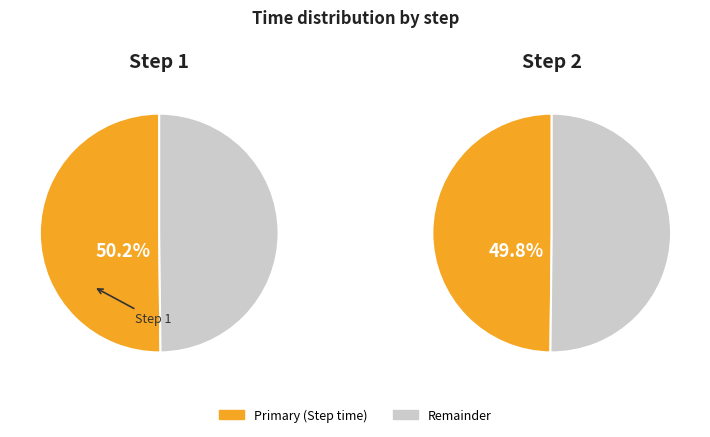

How many slices are in this pie chart?

2